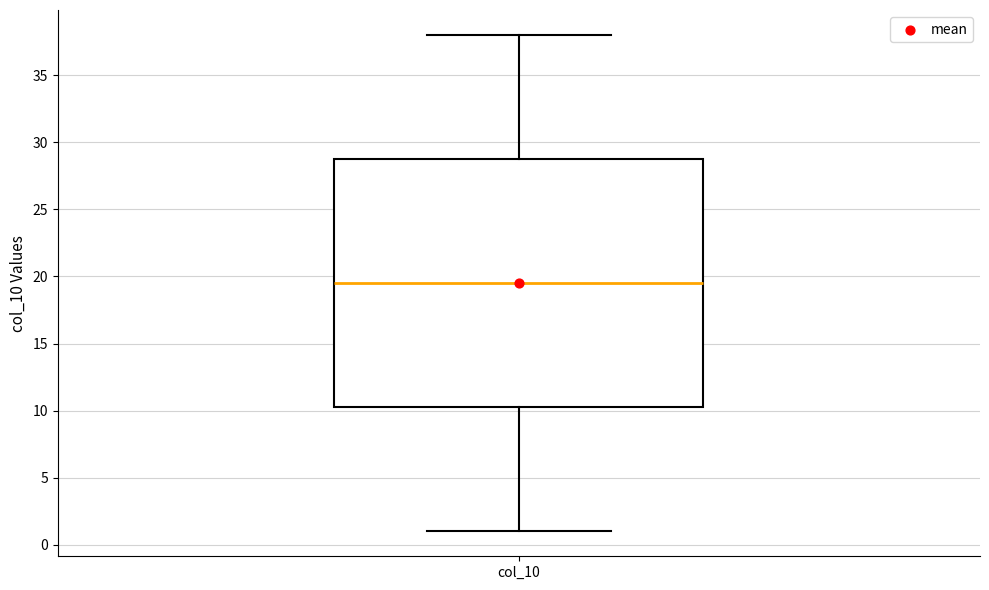

Read this box plot against the y-axis: the position of the median line, the range covered by the box, and the ends of both whiskers. The values are not printed on the chart, so give them approximately, as read against the axis.

median 19.5, box 10.5 to 29.0, whiskers 1.0 to 38.0